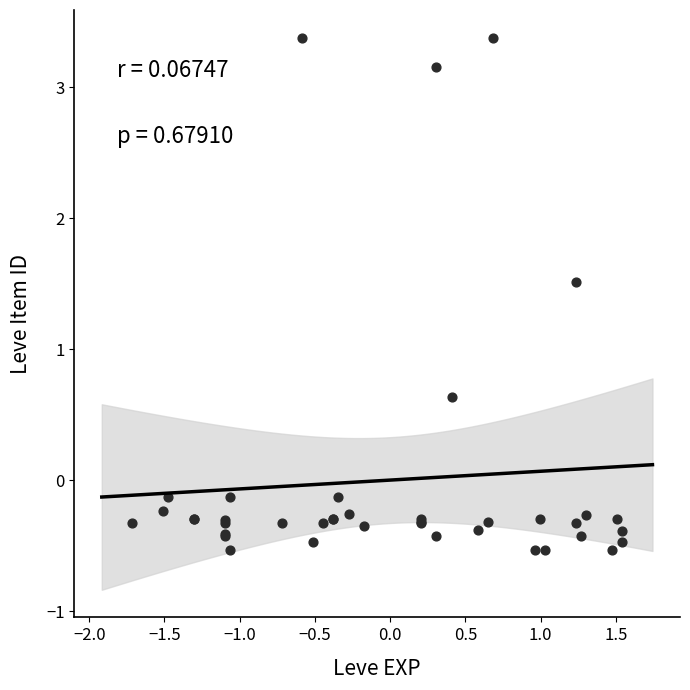

What Y value in the scatter plot is closest to 1?

0.6